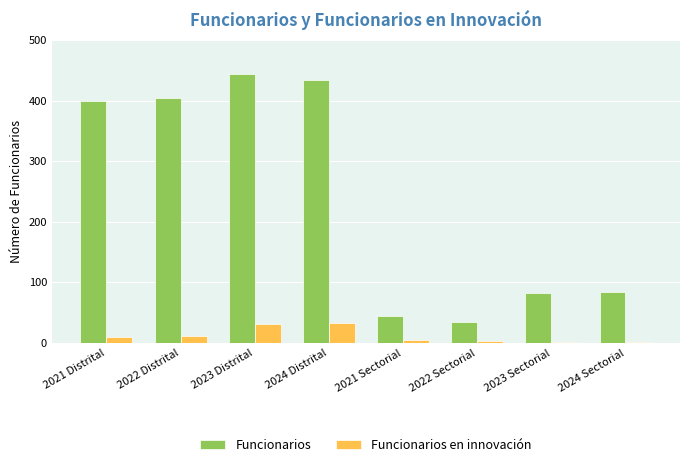

How many groups of bars are there?

8